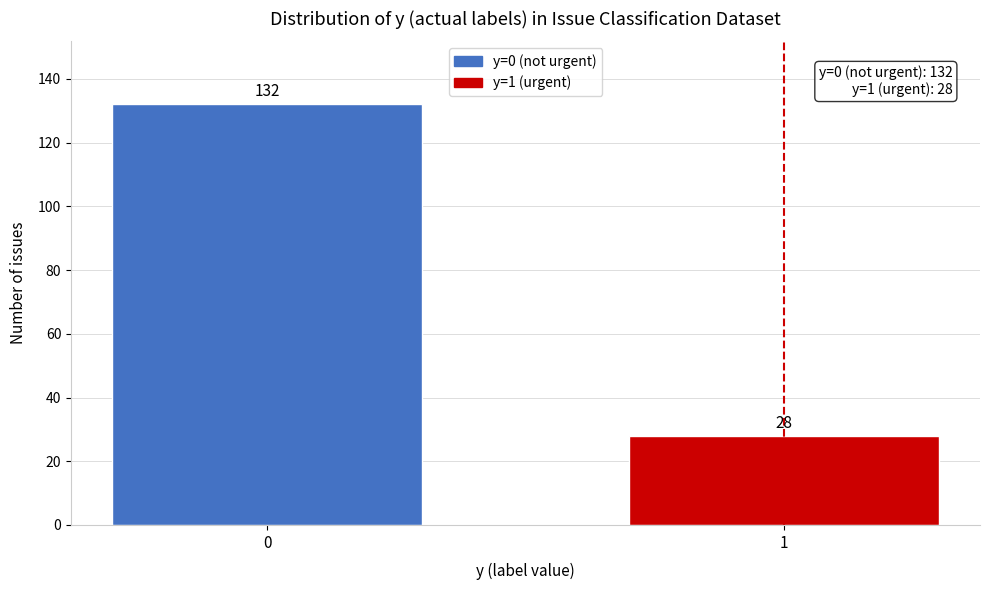

Reading left to right, transcribe all the data shown in this chart.

132	28